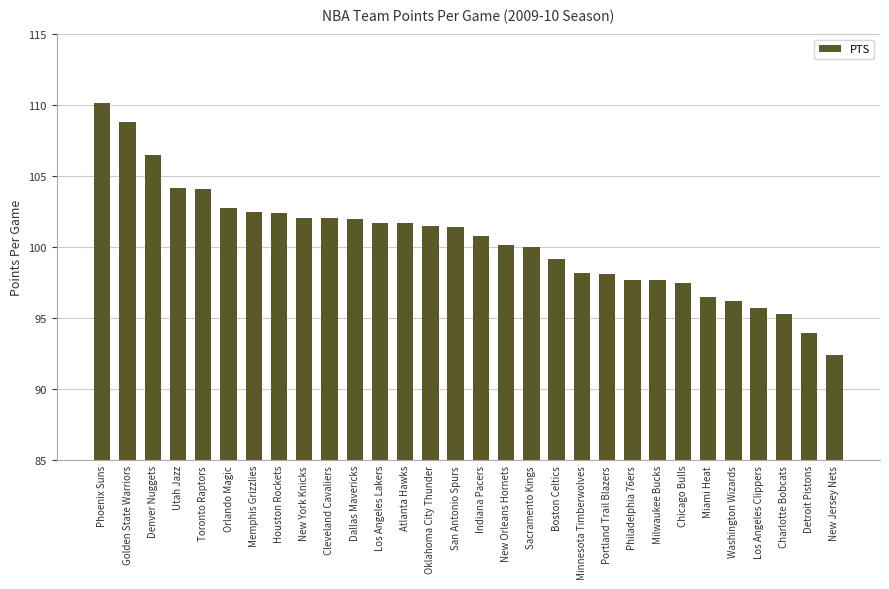

Does the chart contain any negative values?

No